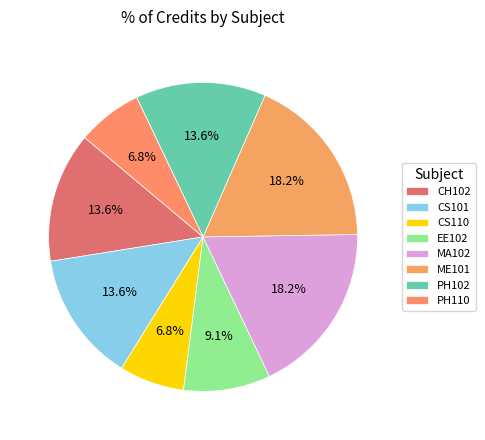

Between MA102 and PH110, which is larger?

MA102